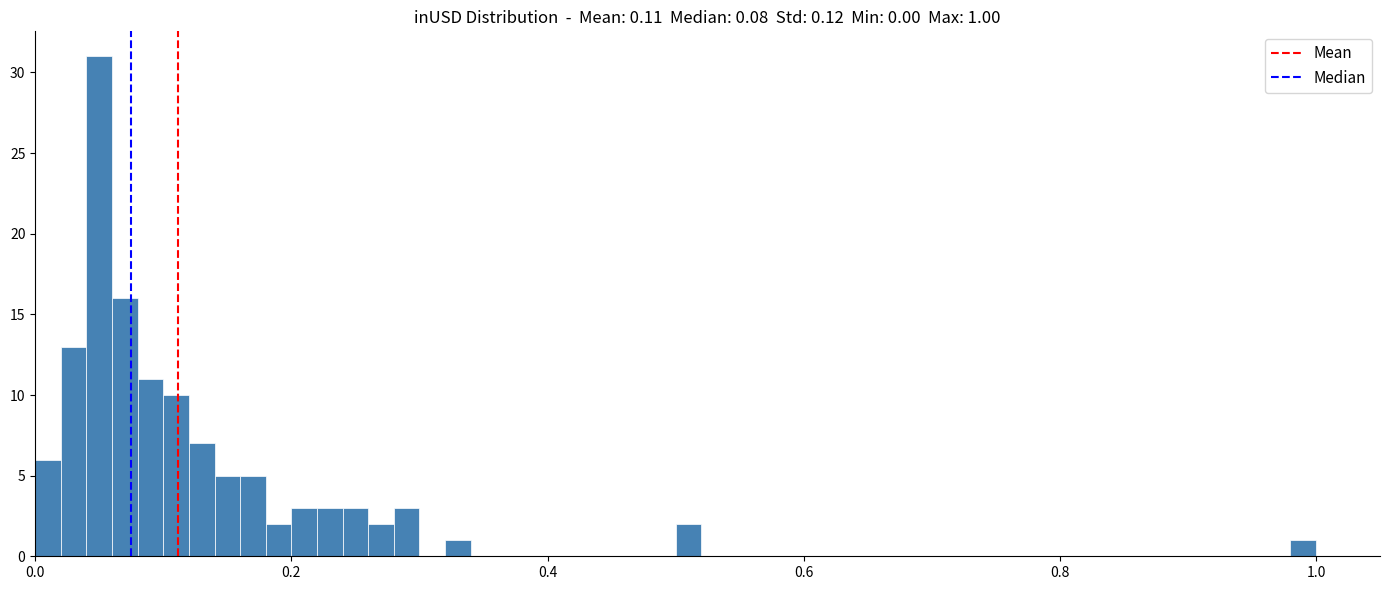

Around what value on the x-axis is the tallest bar? Give the approximate position of its centre, as read against the axis.

0.06